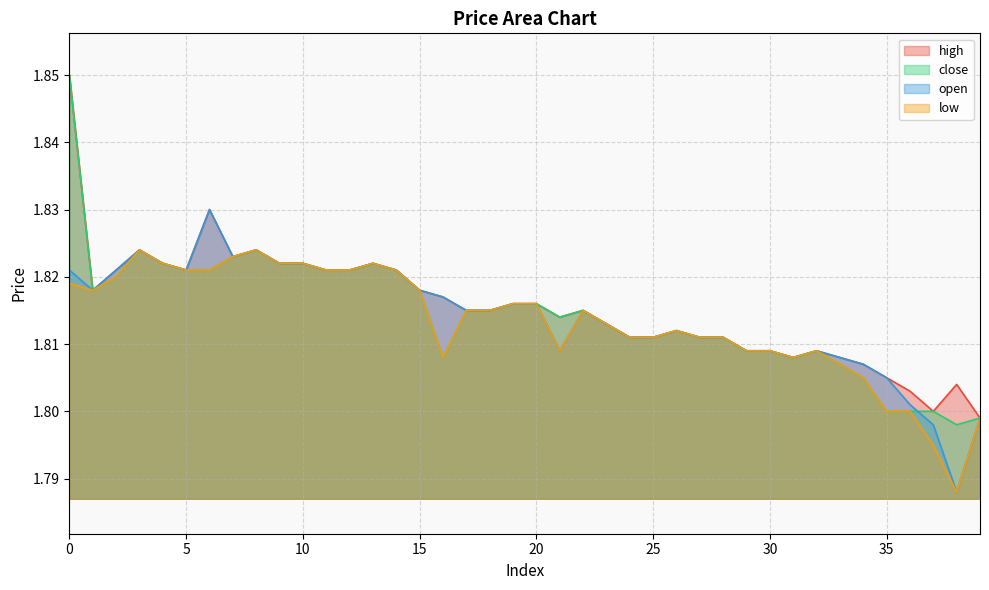

The open series shows 1.8 at 33. True or false?

True